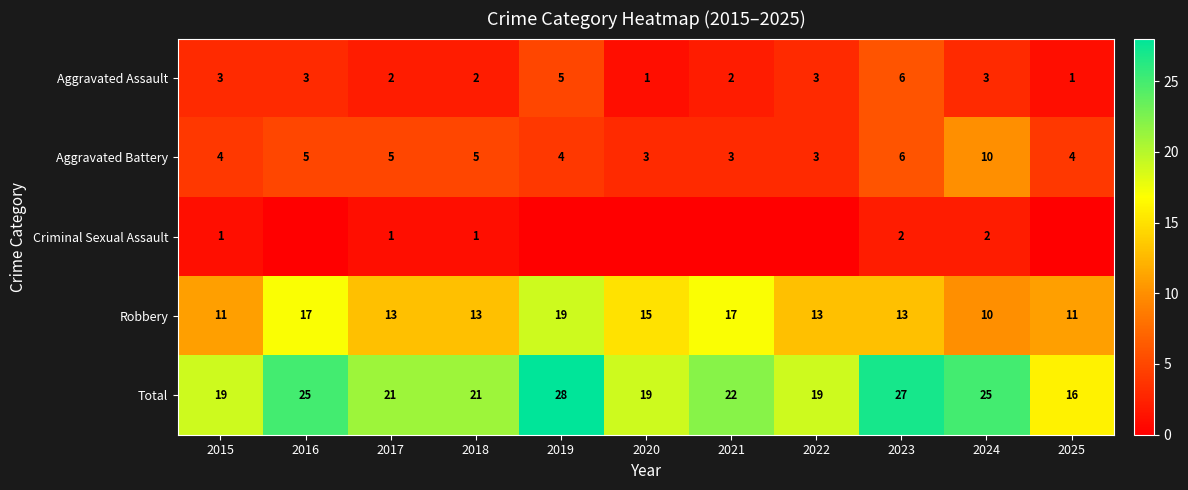

True or false: Aggravated Battery has a value of 4 at 2025.

True